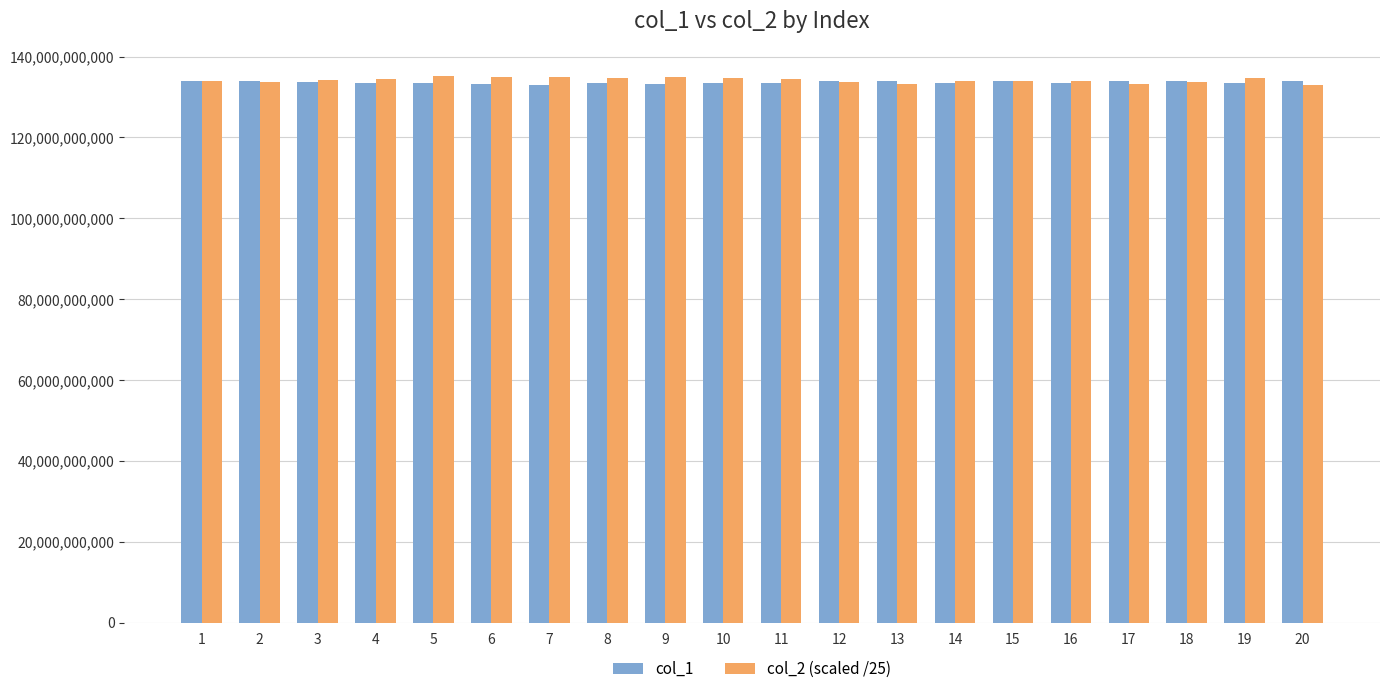

Does the chart contain any negative values?

No